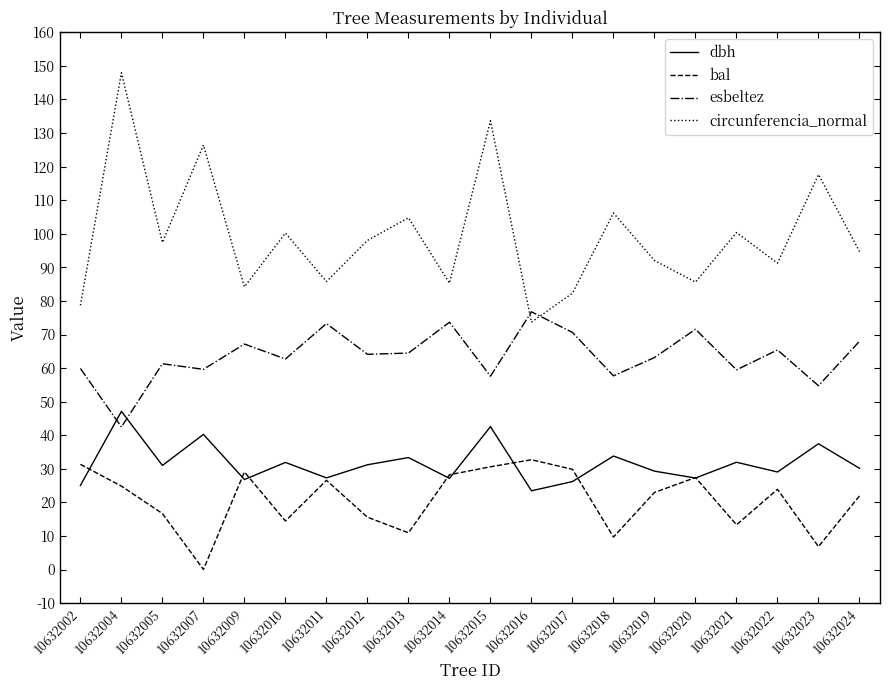

Is this an area chart (filled region under the line)?

No